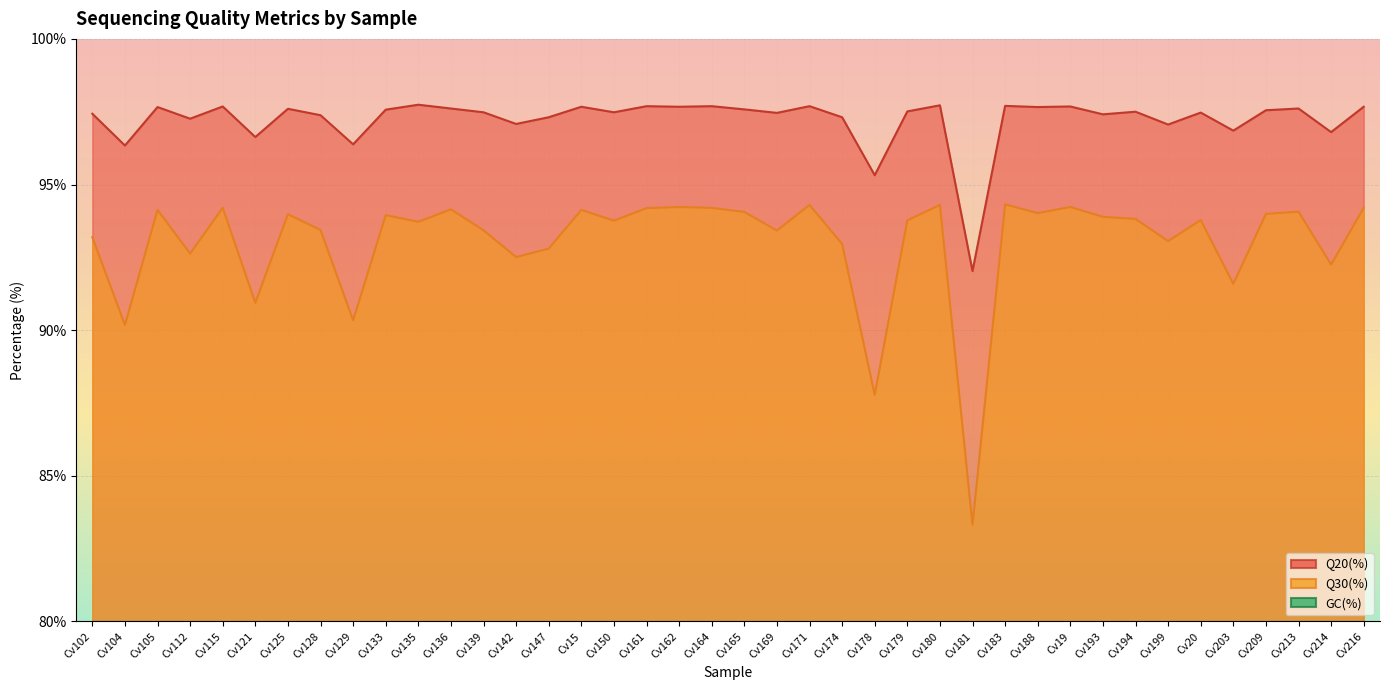

At which label does Q20(%) first exceed 97?

Cv102